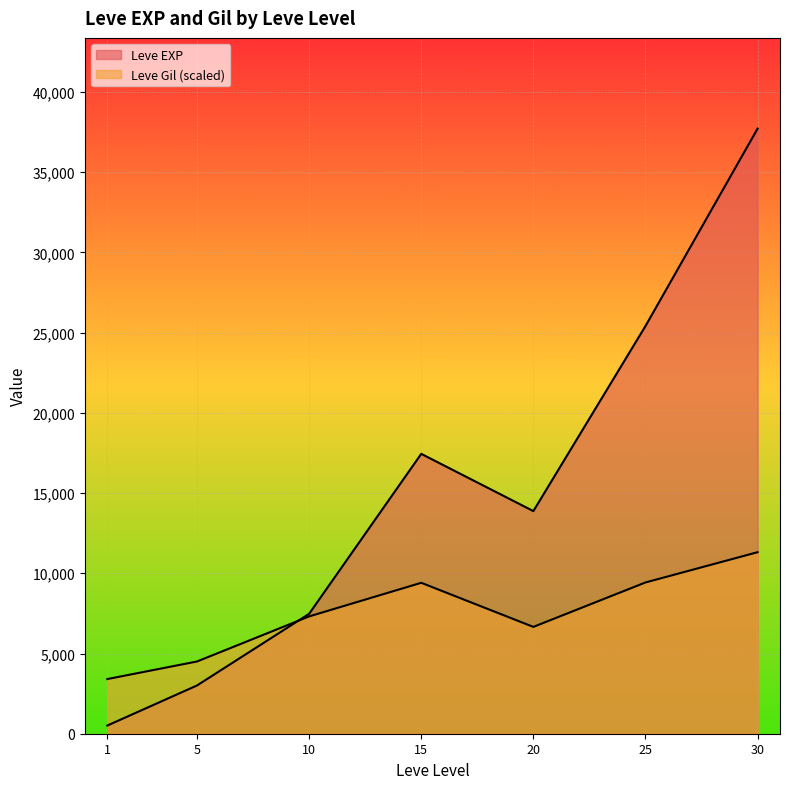

Is it true that Leve Gil equals 128 at 30?

False